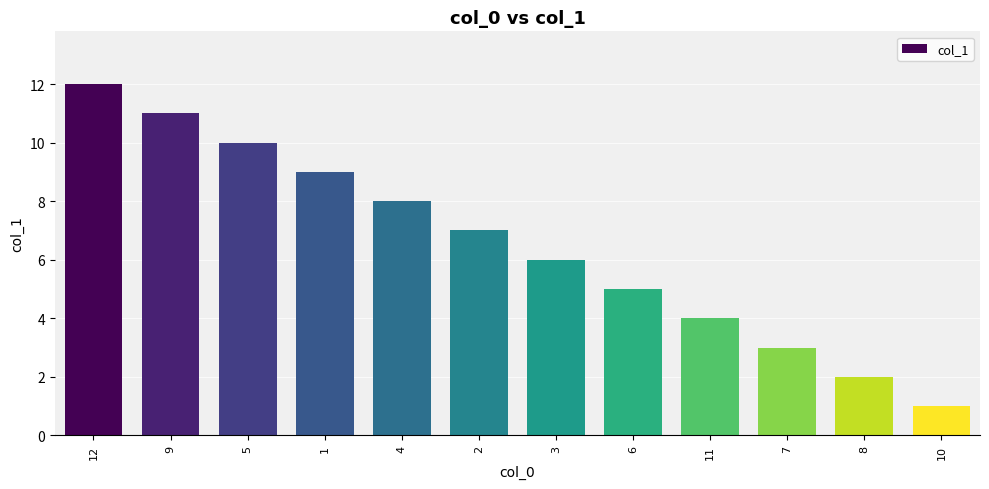

List the labels in order of value, smallest first.

10, 8, 7, 11, 6, 3, 2, 4, 1, 5, 9, 12